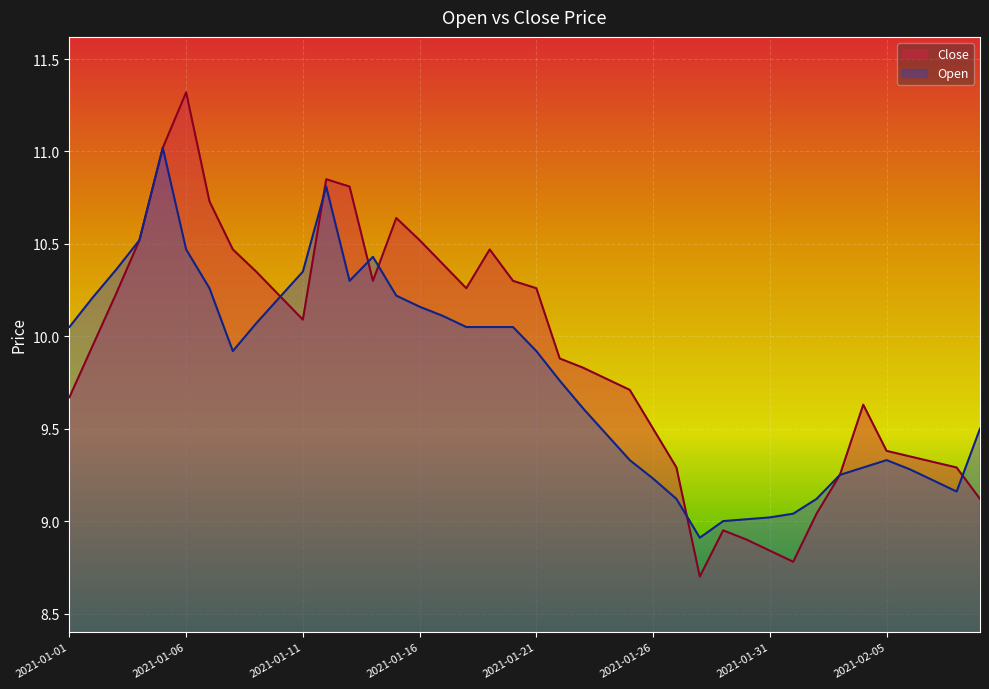

What position from the left is 2021-01-06?

6